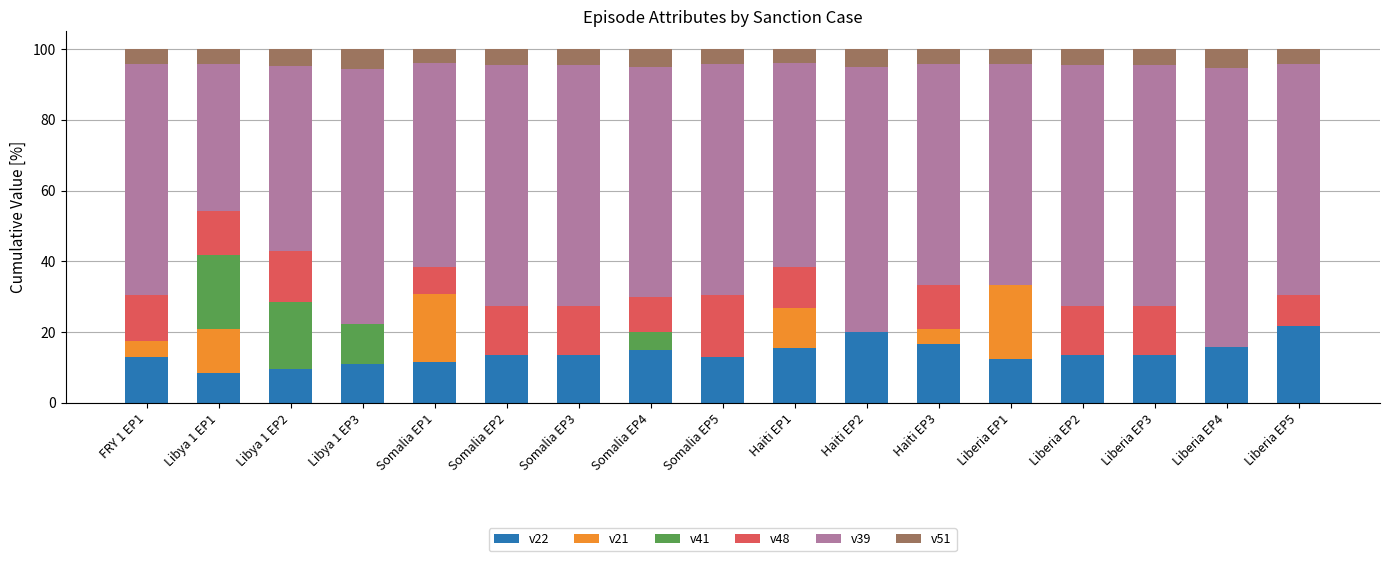

What is the maximum value for v22?

21.7